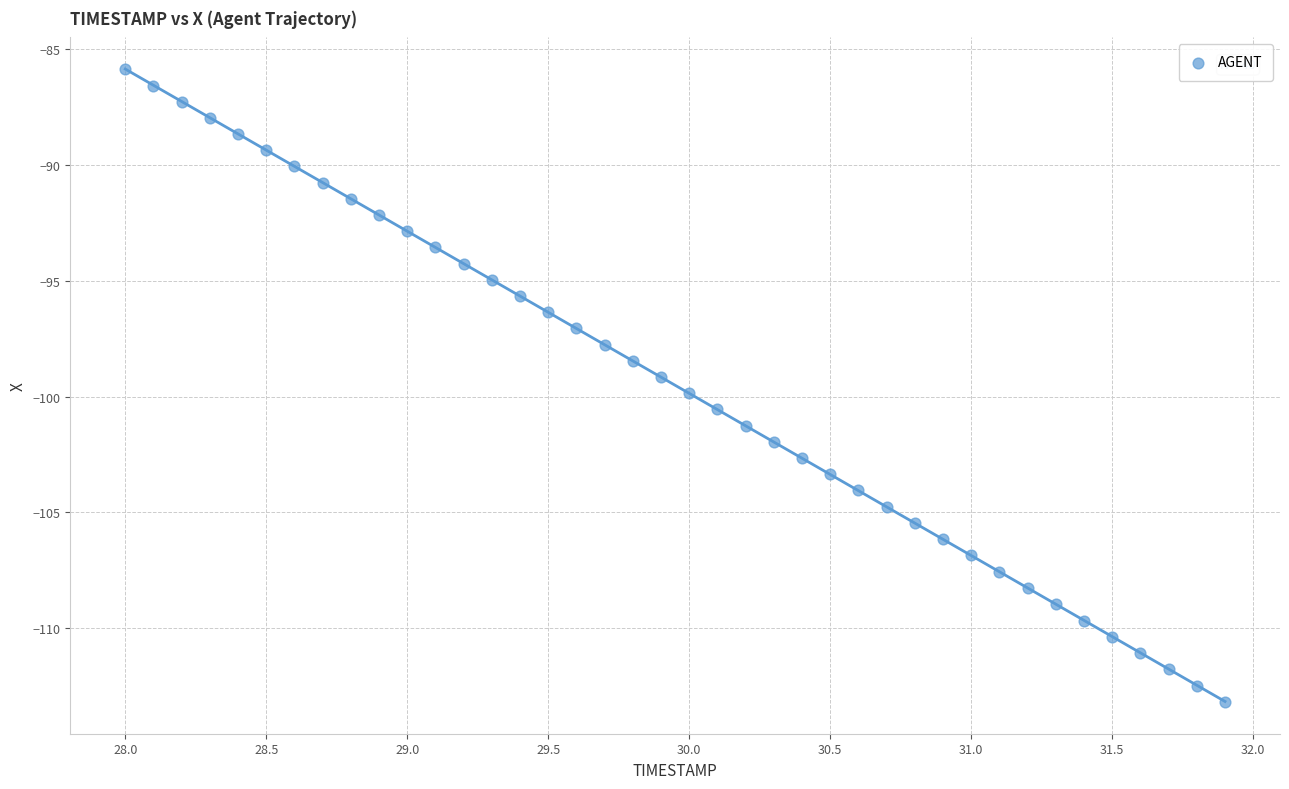

What is the range of Y values (max minus min)?

27.3